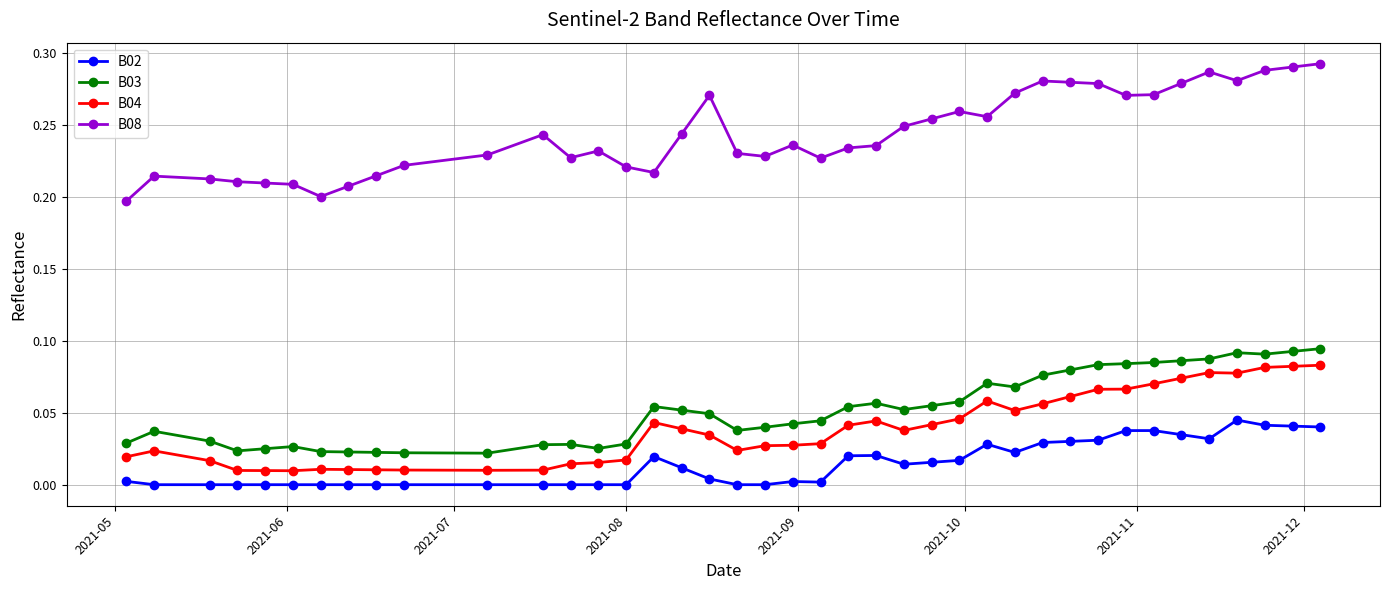

True or false: B02 and B08 intersect in this chart.

False